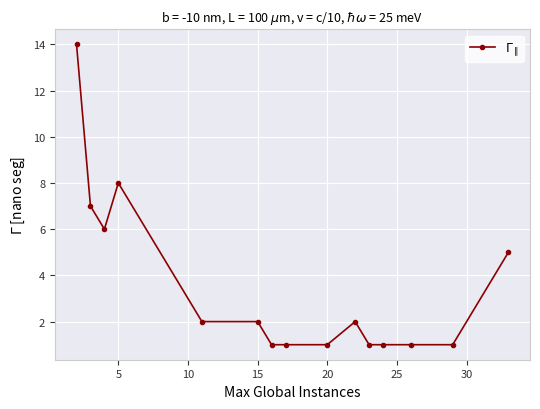

Reading left to right, what are all the values shown in this chart?

14	7	6	8	2	2	1	1	1	2	1	1	1	1	5